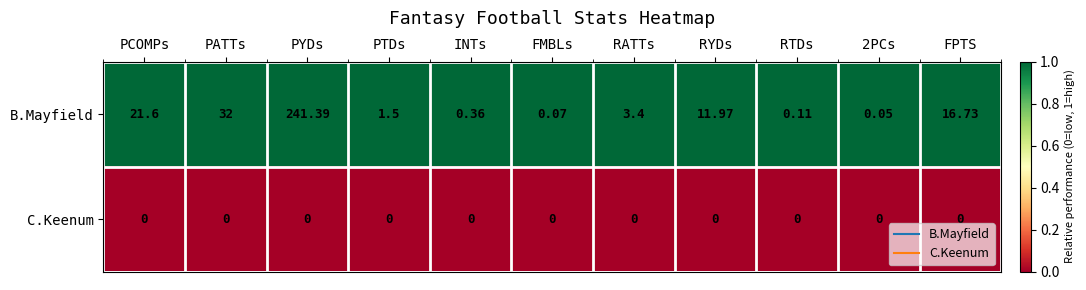

What is the total value across all series at PYDs?

241.4